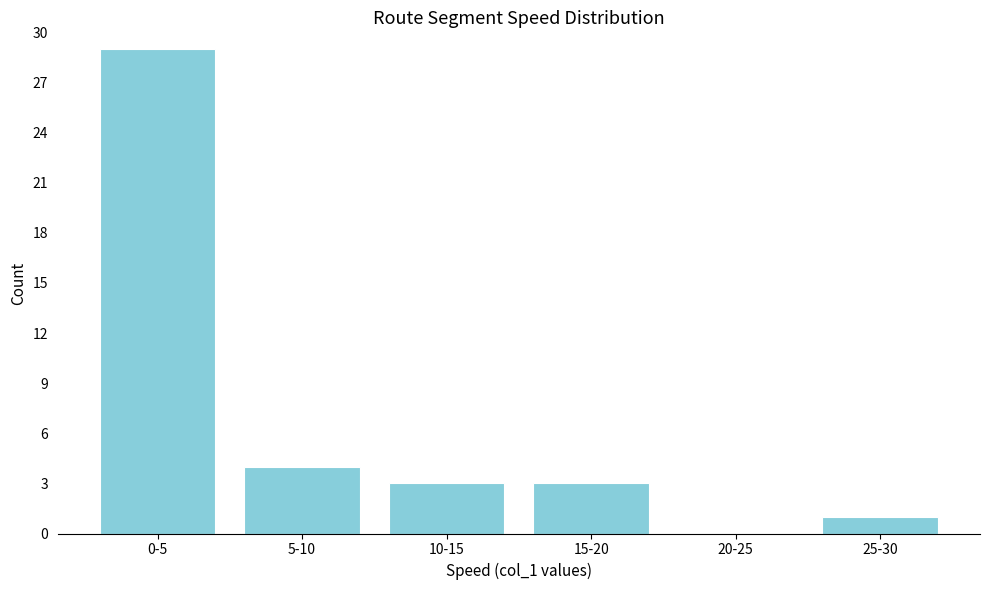

Reading right to left, transcribe all the data shown in this chart.

25-30=1	20-25=0	15-20=3	10-15=3	5-10=4	0-5=29